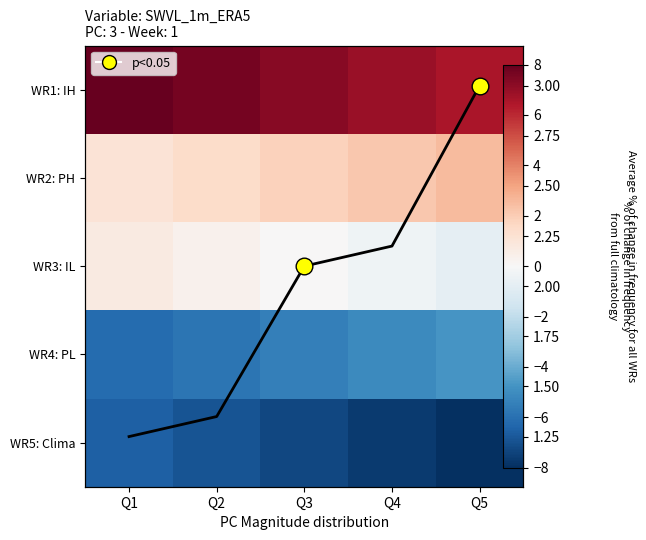

Which series changed the most between Q1 and Q3?

avg_frequency_line